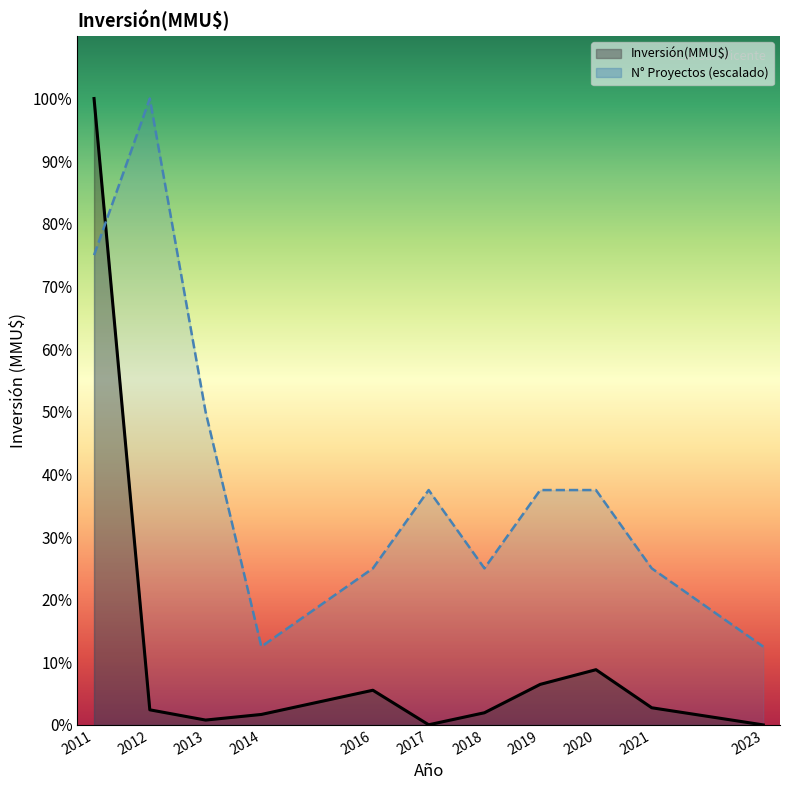

Which has a higher value, 2012 or 2020?

2020